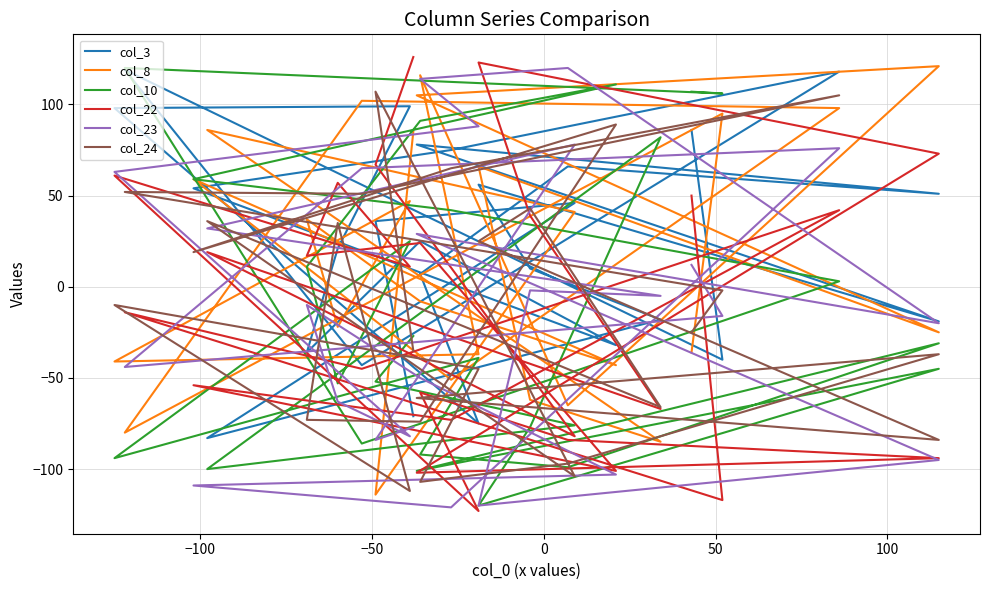

True or false: col_22 has more than 2 points higher than both neighbors.

True